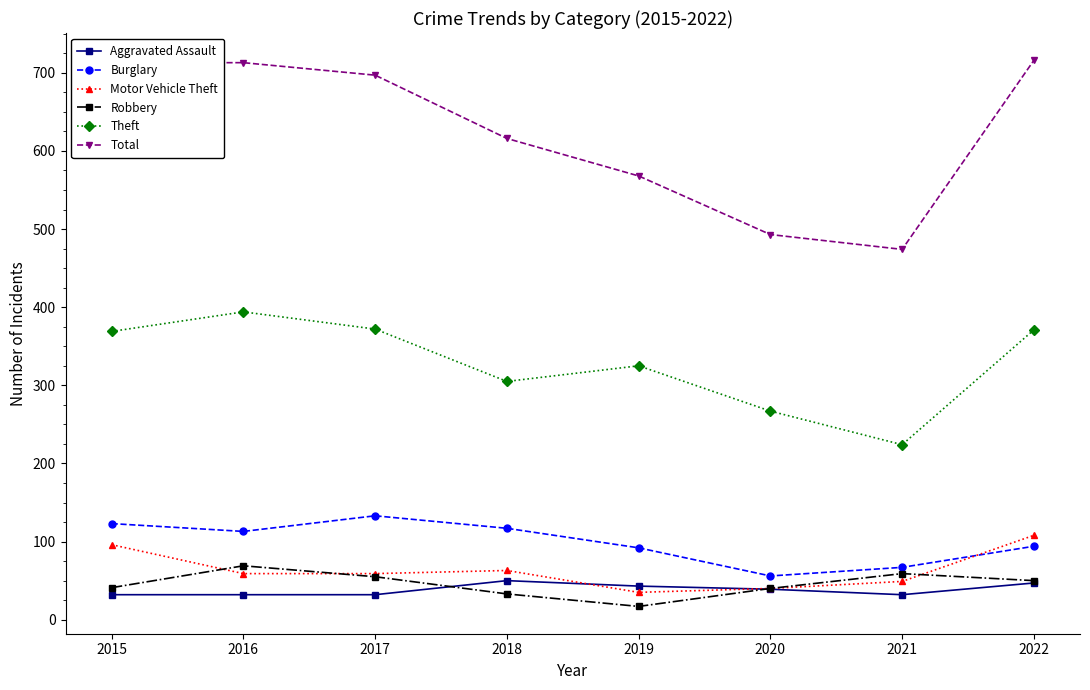

True or false: Burglary and Aggravated Assault cross at least once.

False